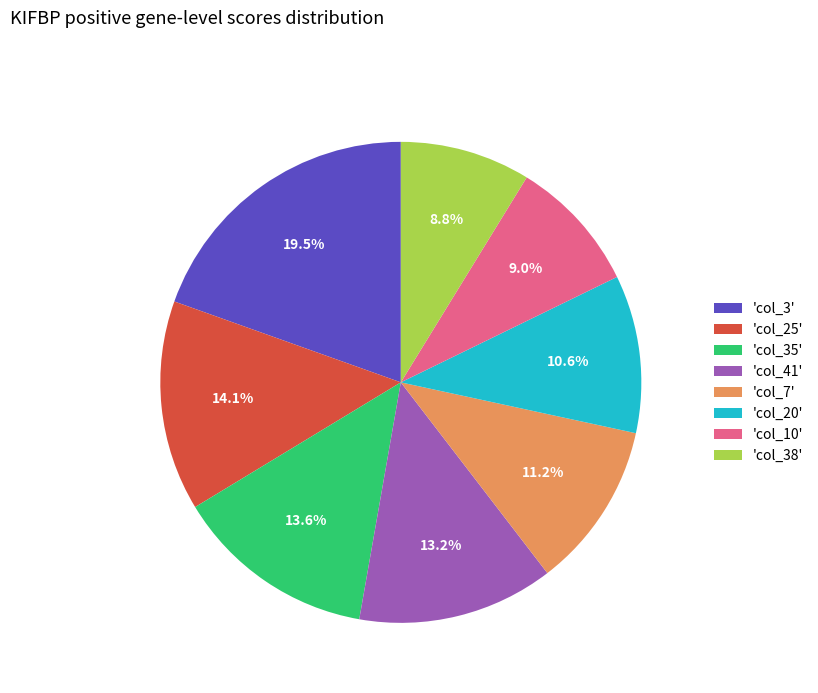

Is there a majority slice in this chart?

No